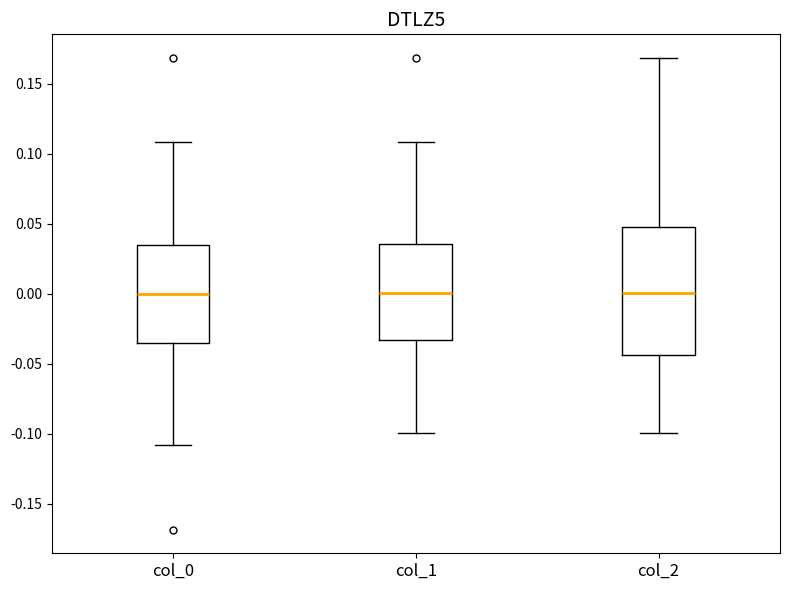

Where does the upper whisker of the box for col_1 end on the y-axis? The values are not printed on the chart, so give them approximately, as read against the axis.

0.110